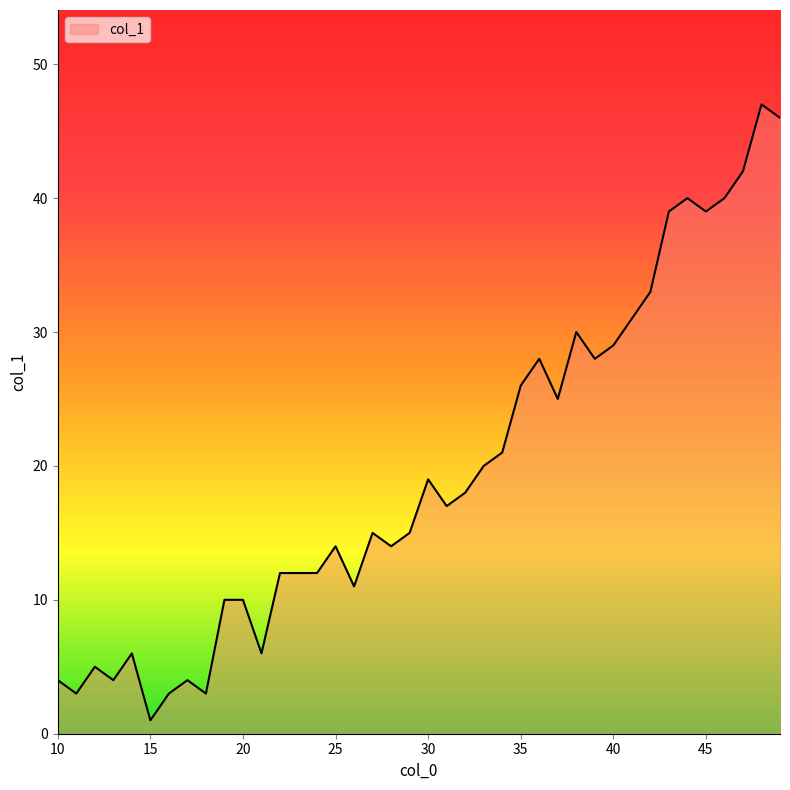

Does the chart display data point markers on the line(s)?

No